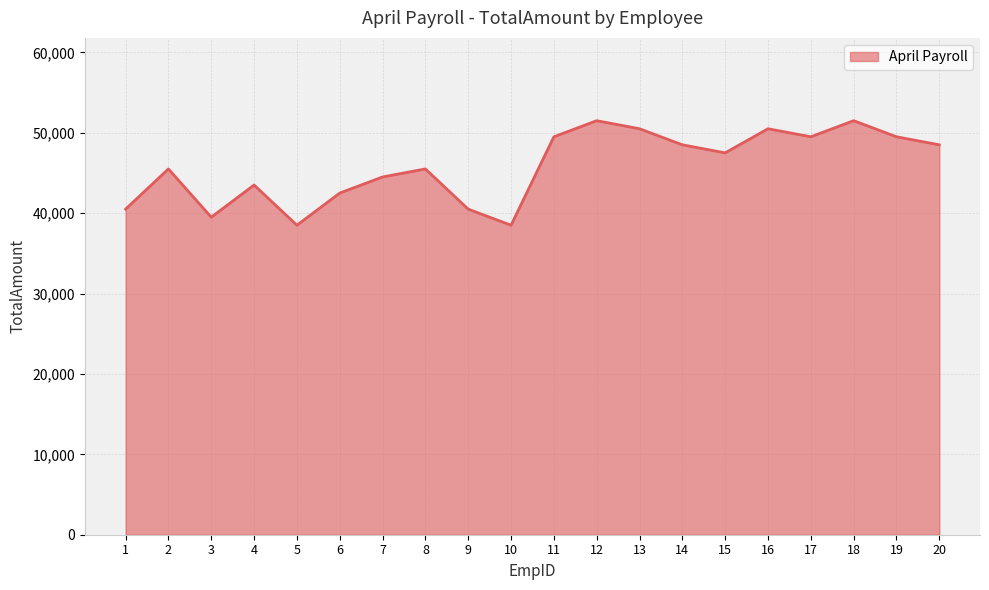

Between 13 and 19, which is larger?

13